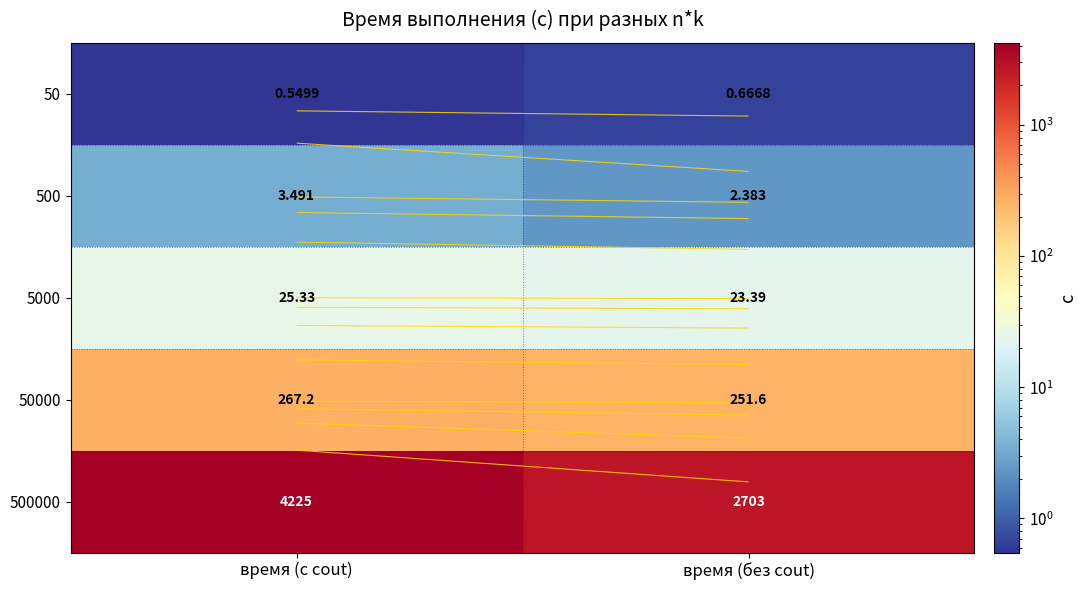

Is it true that 5000 equals 9.3 at время (без cout)?

False